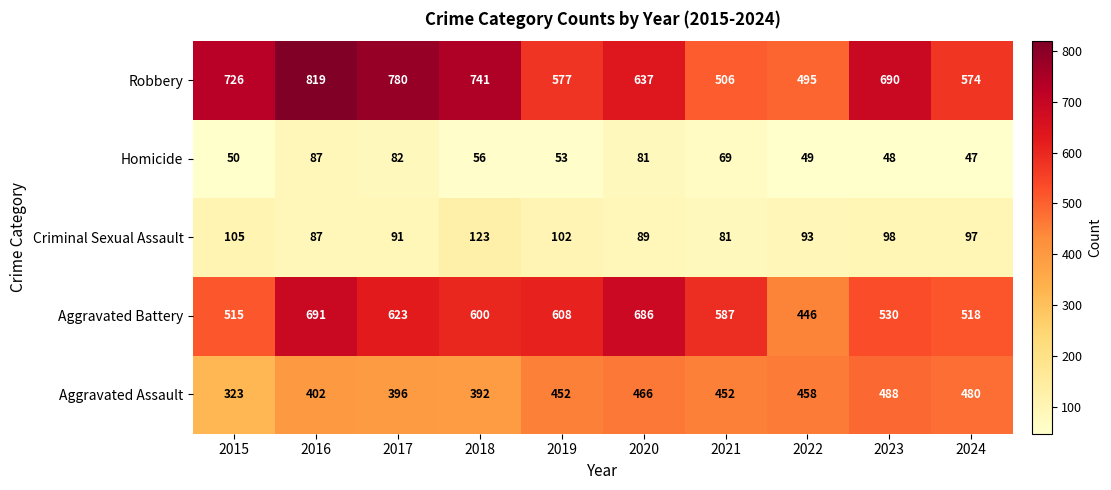

Is it true that Robbery equals 1021 at 2019?

False